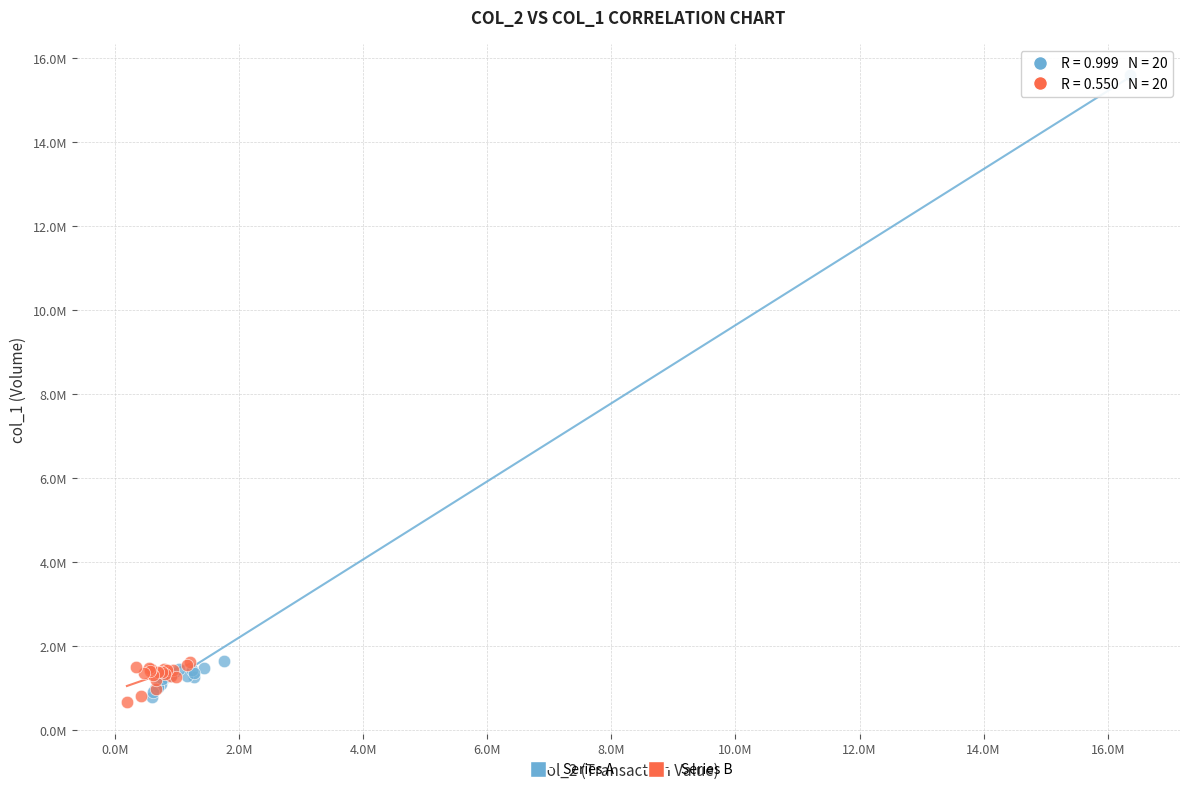

What are all the series names shown in the legend?

Series A, Series B